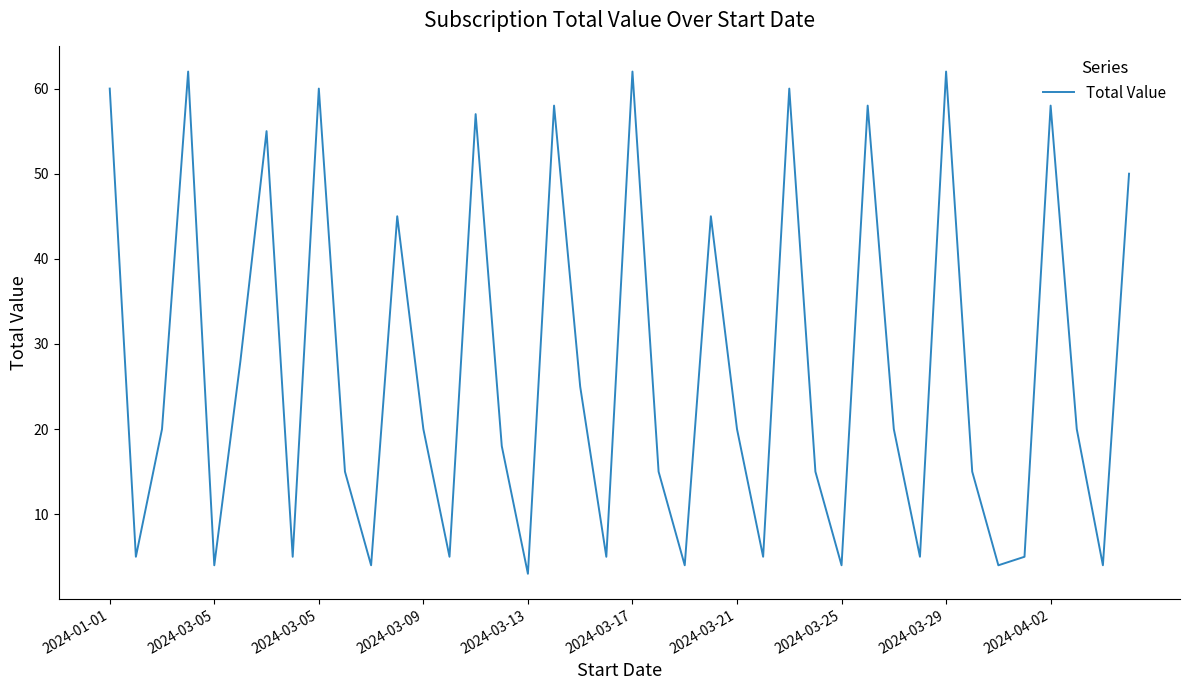

What is the difference between the maximum and minimum values?

59